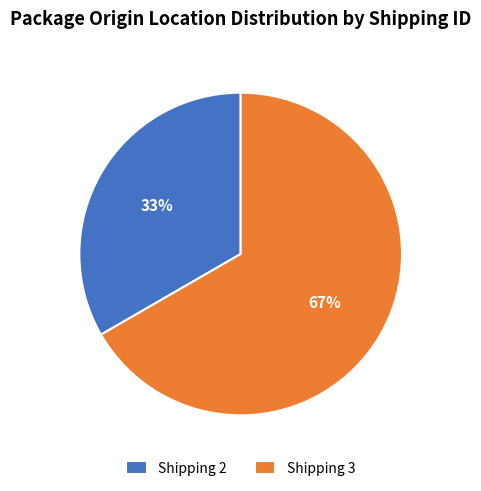

To the nearest percent, what is the average slice percentage?

50%